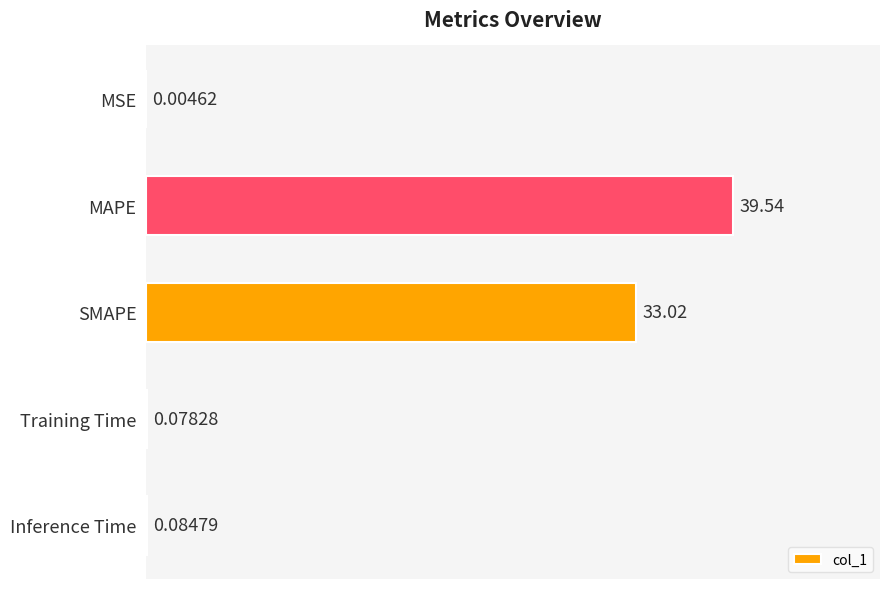

What is the sum of all values?

72.7